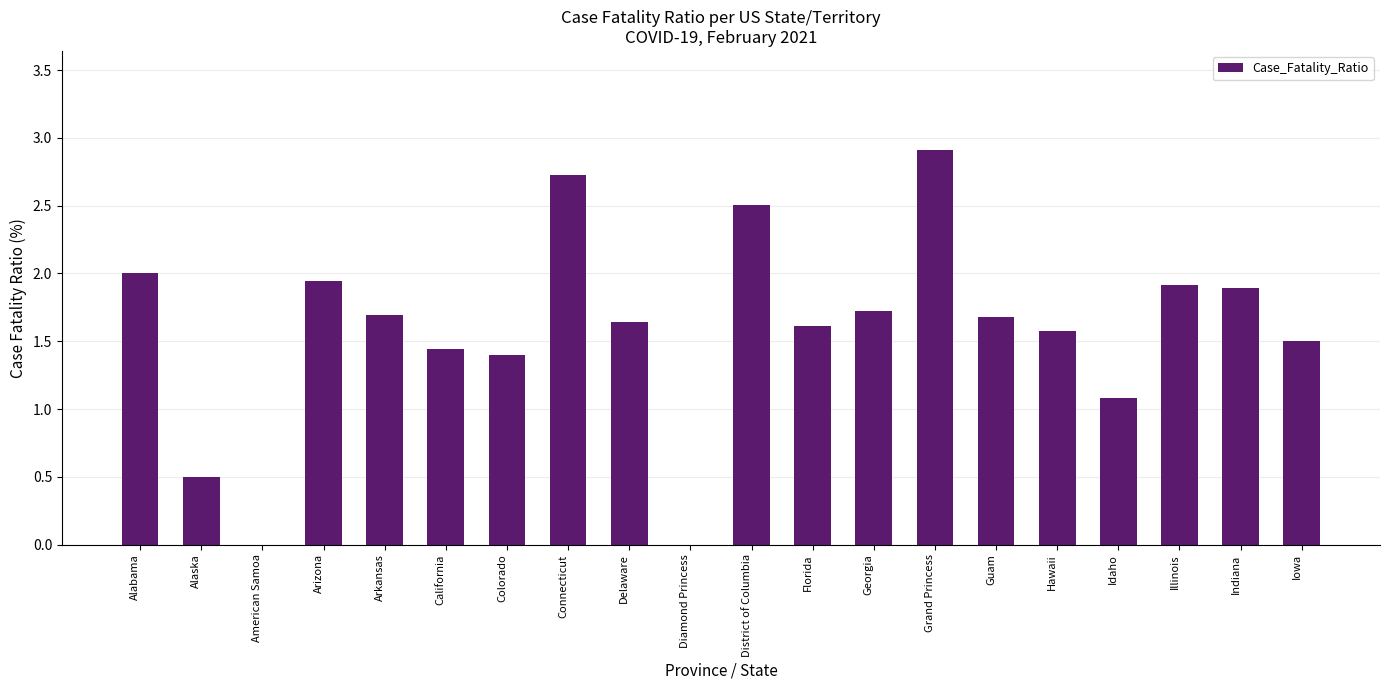

True or false: the data shows 3.2 at Illinois.

False